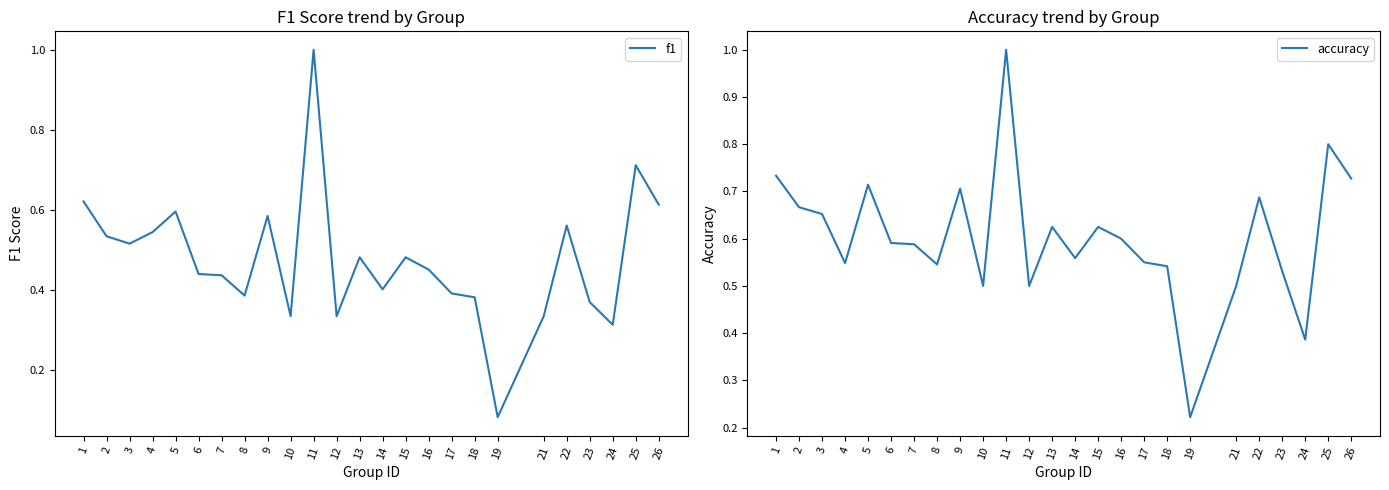

True or false: f1 and accuracy intersect in this chart.

False